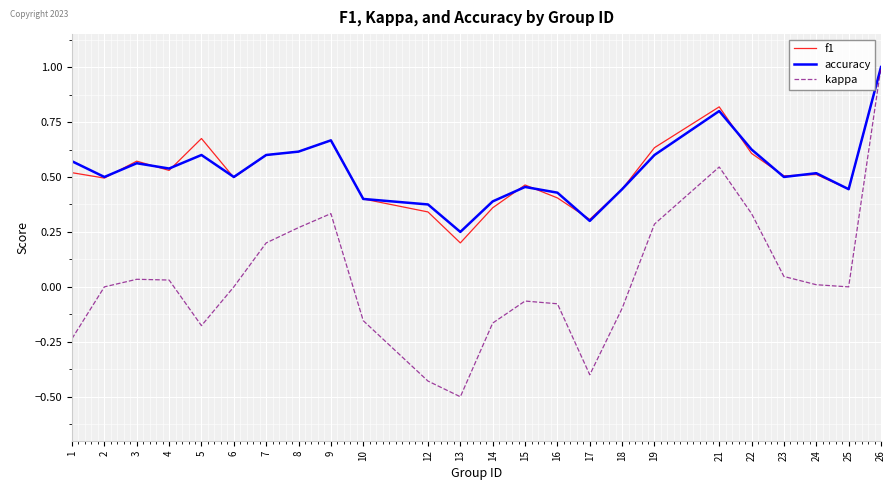

What is the sum of the f1 values at 4 and 25?

1.0